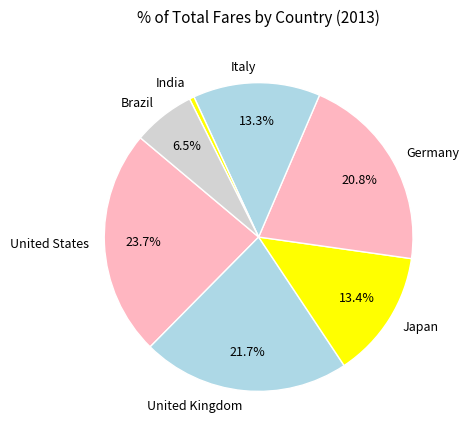

To the nearest percent, what is the difference between the largest and smallest slice percentages?

23%